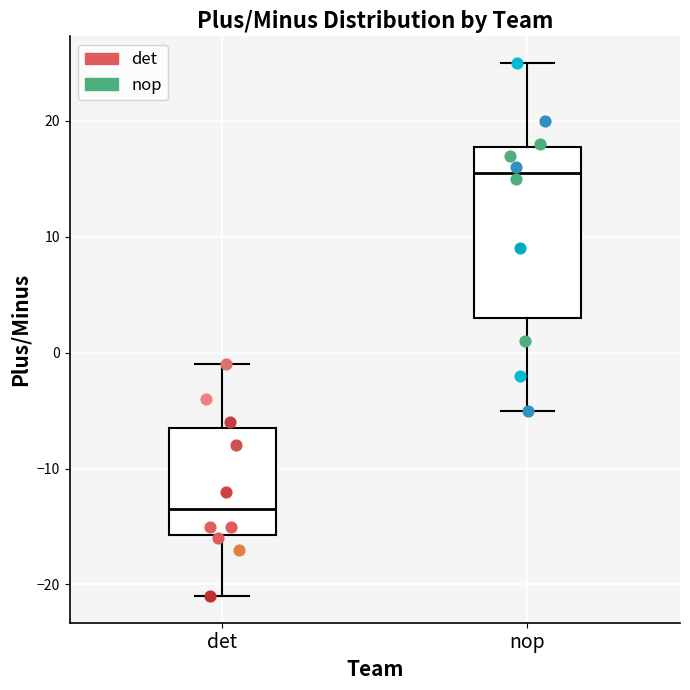

Reading left to right, read every box against the y-axis: the position of its median line, the range the box covers, and the ends of its whiskers. The values are not printed on the chart, so give them approximately, as read against the axis.

det: median -13, box -16 to -6, whiskers -21 to -1
nop: median 16, box 3 to 18, whiskers -5 to 25